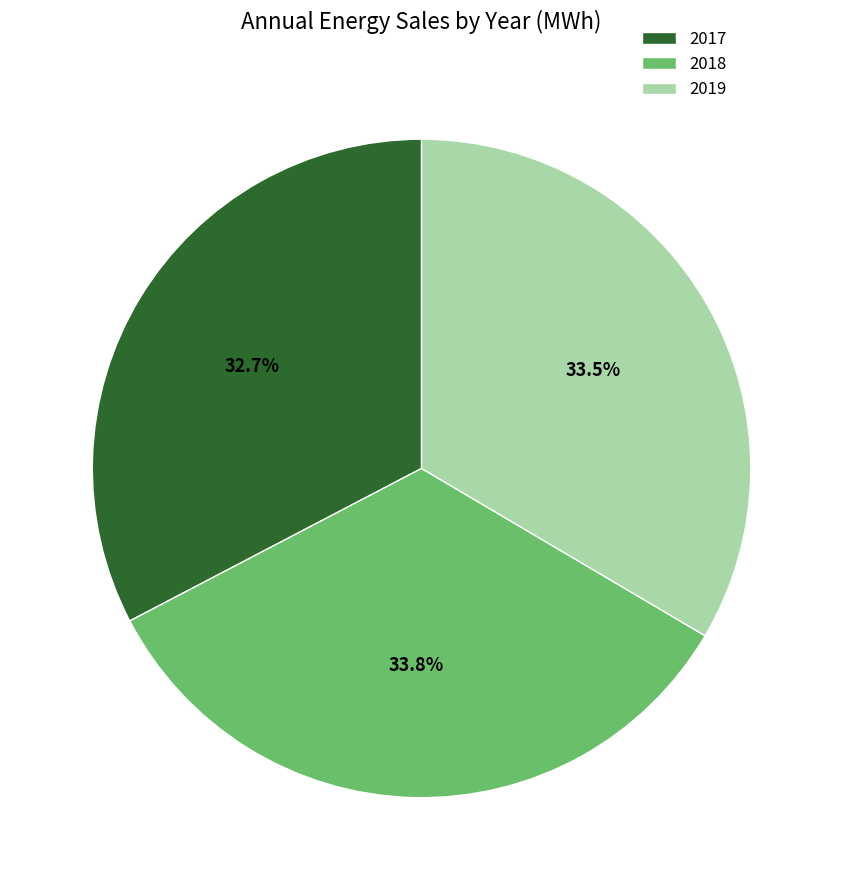

Combined, what portion of the pie is 2018 and 2017?

66.5%